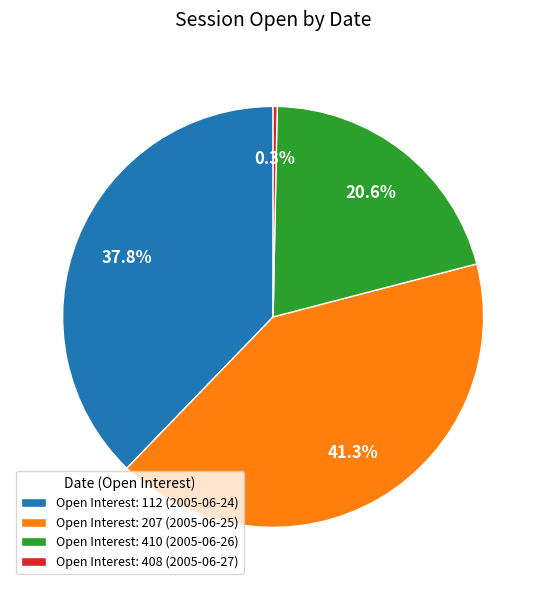

Which has a higher value, Open Interest: 410 (2005-06-26) or Open Interest: 408 (2005-06-27)?

Open Interest: 410 (2005-06-26)